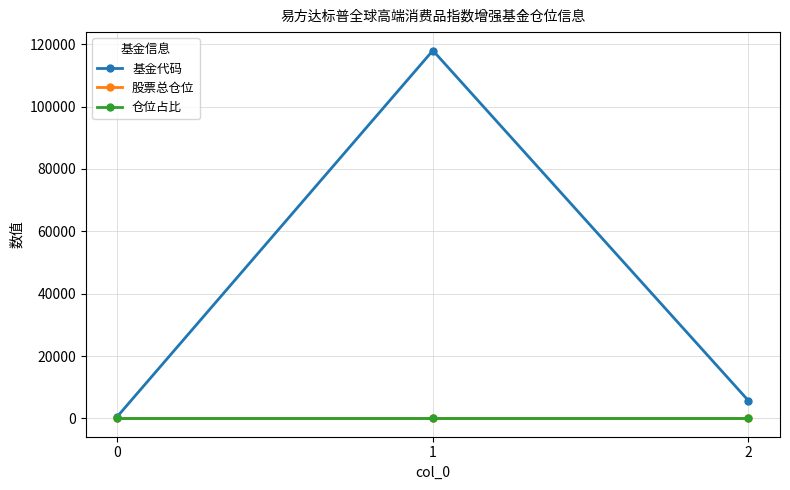

What are all the series names shown in the legend?

基金代码, 股票总仓位, 仓位占比